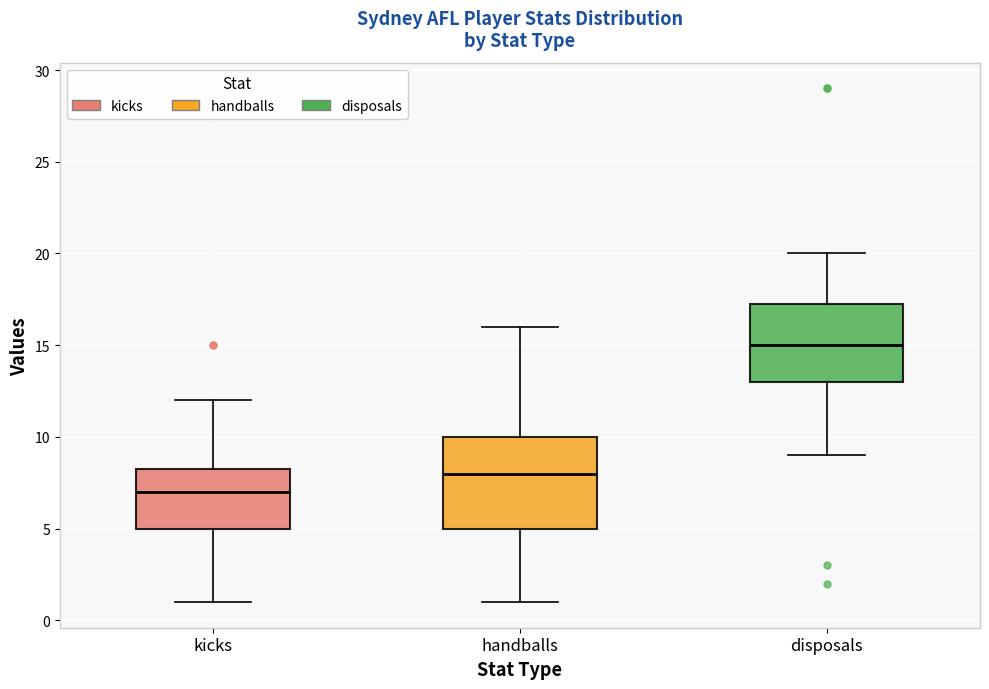

Which box is the tallest, from its lower edge to its upper edge?

handballs